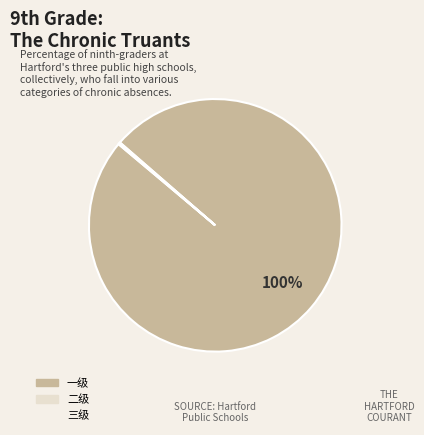

True or false: 一级 accounts for 89% of the total.

False